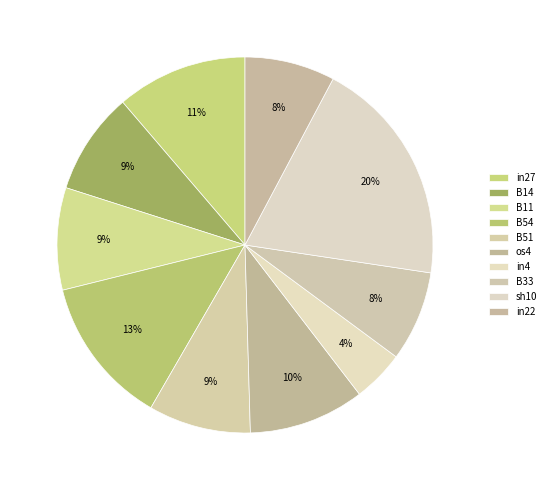

Count the number of slices in the pie.

10